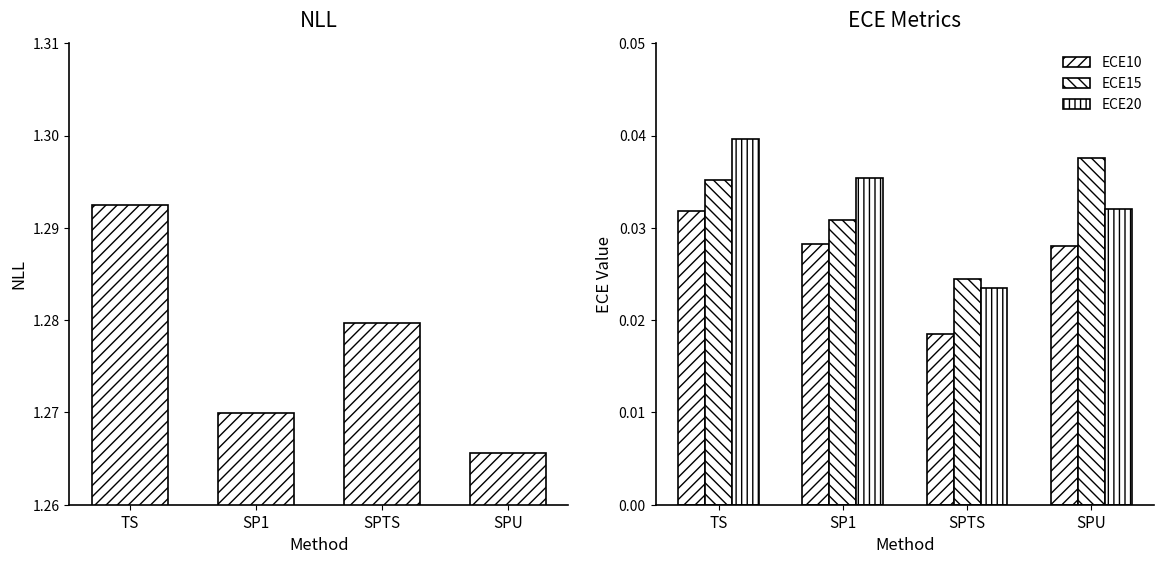

Reading right to left, what are all the values shown in this chart?

NLL: 1.3	1.3	1.3	1.3
ECE10: 0.0	0.0	0.0	0.0
ECE15: 0.0	0.0	0.0	0.0
ECE20: 0.0	0.0	0.0	0.0